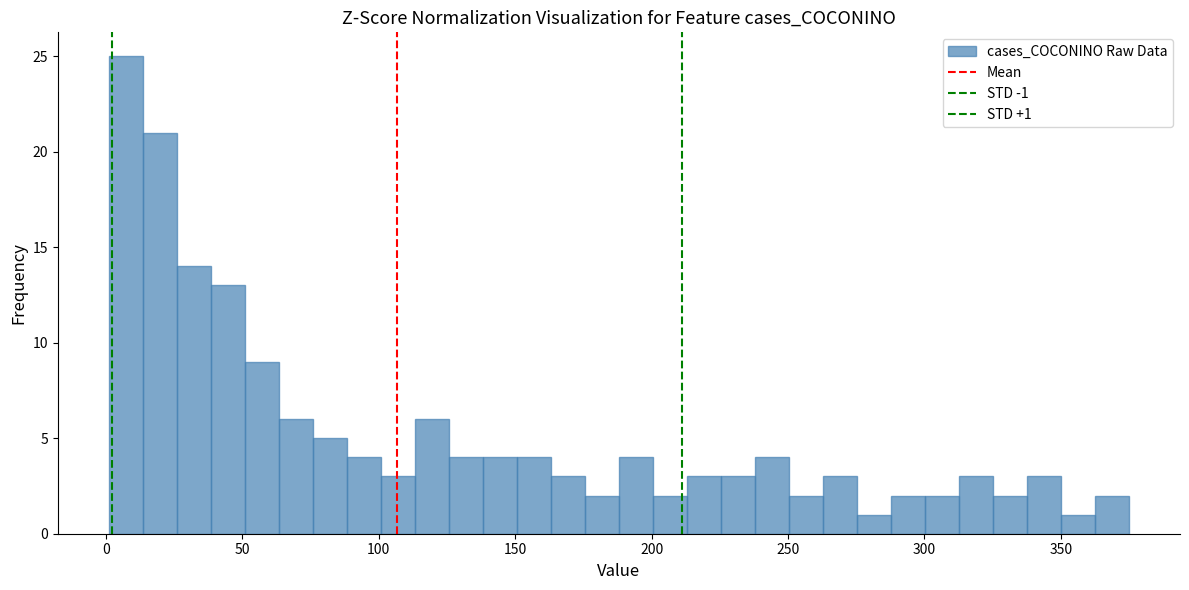

Around what value on the x-axis is the tallest bar? Give the approximate position of its centre, as read against the axis.

5